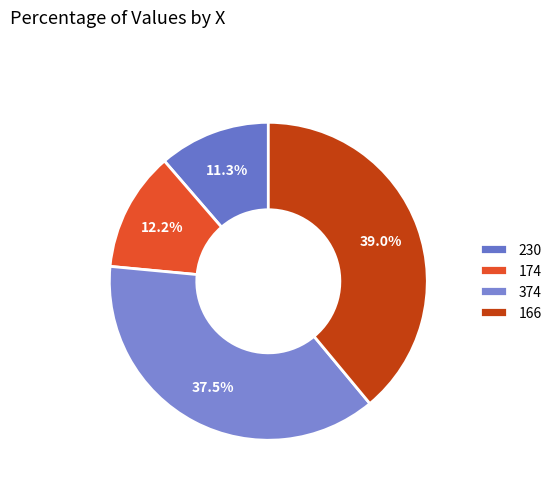

Which has a higher value, 374 or 166?

166